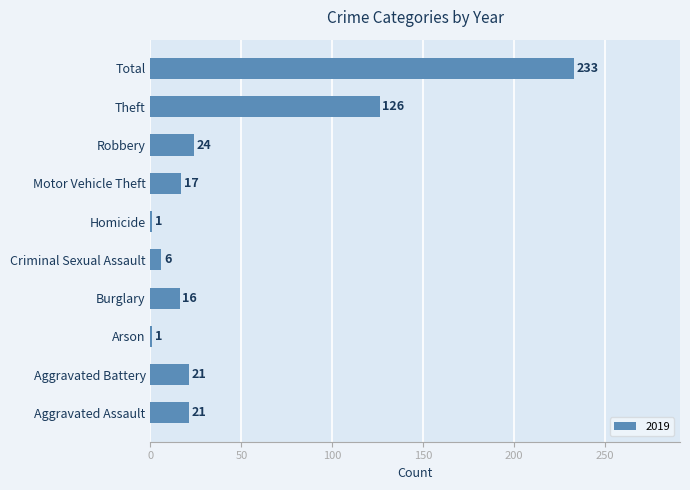

Count the number of data series in this chart.

1